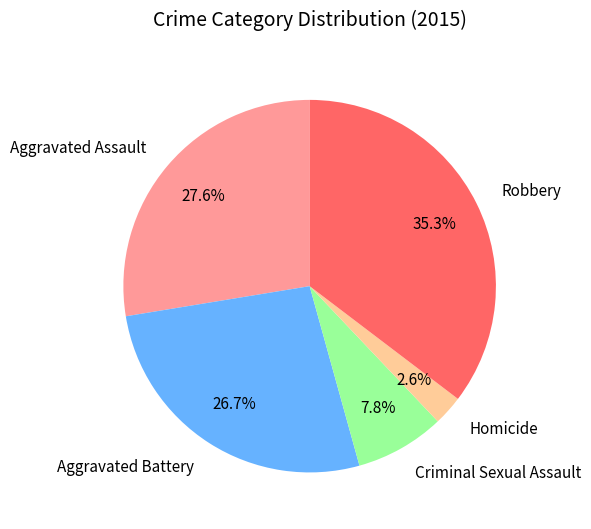

To the nearest percent, what percentage of the pie is Robbery?

35%